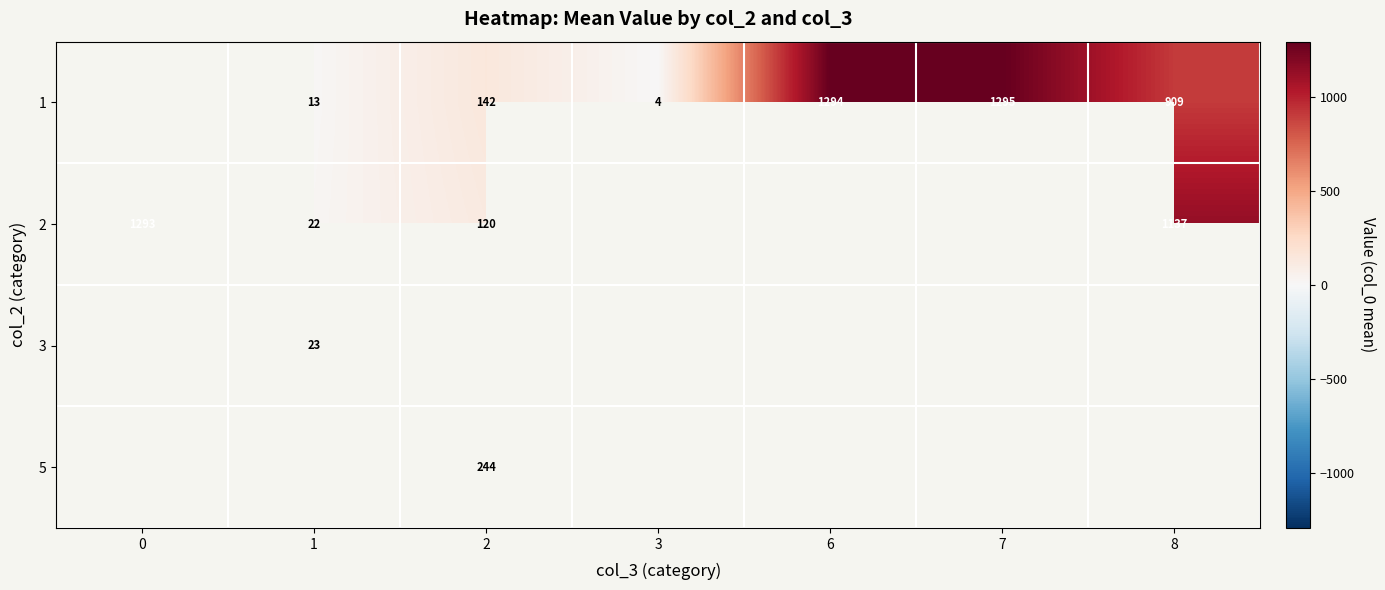

What is the greatest value displayed?

1295.0